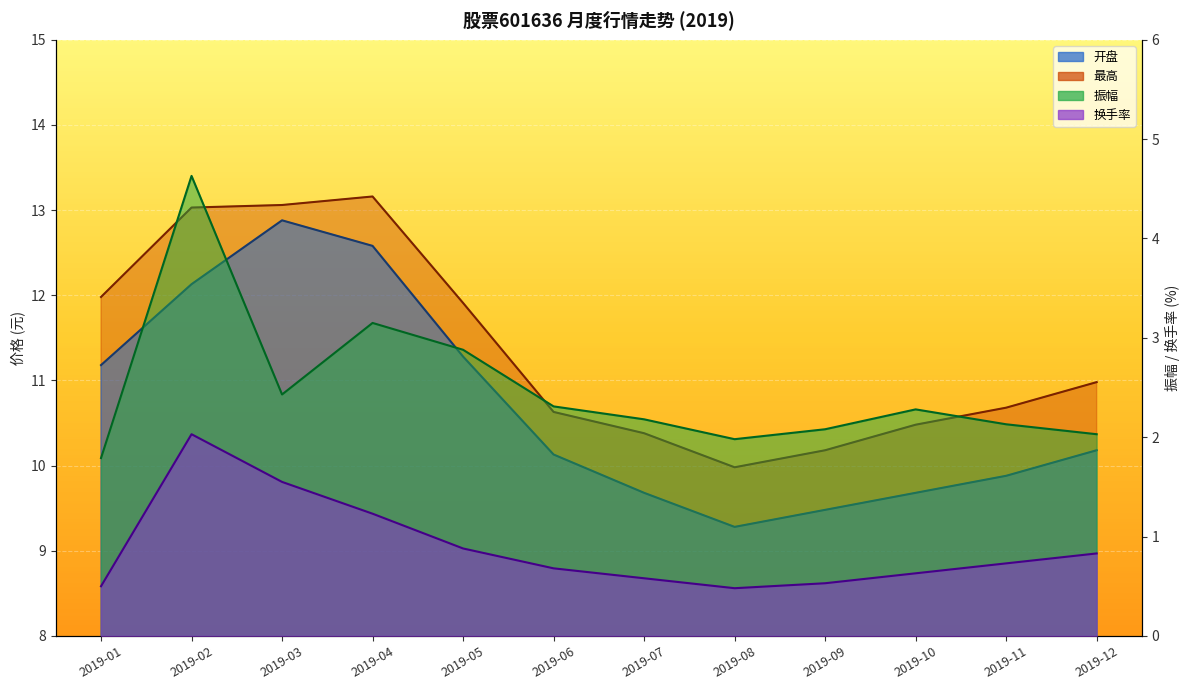

Which label corresponds to the smallest value in the chart?

2019-08